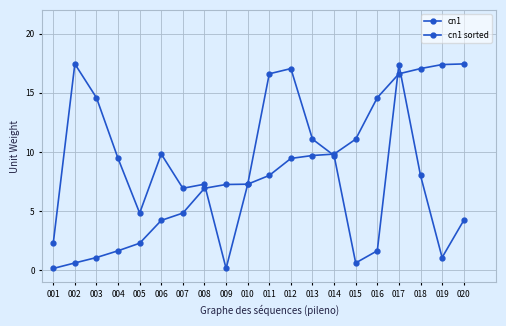

The value of cn1 at 002 is 17.4. True or false?

True